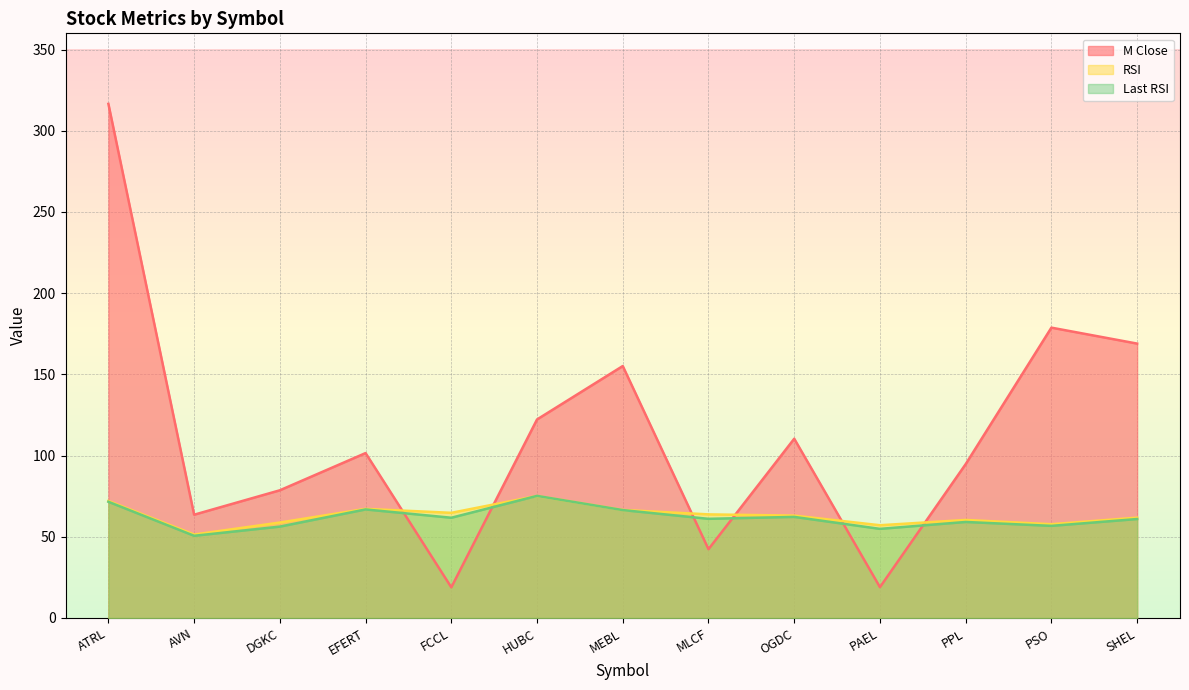

True or false: RSI and Last RSI intersect in this chart.

True